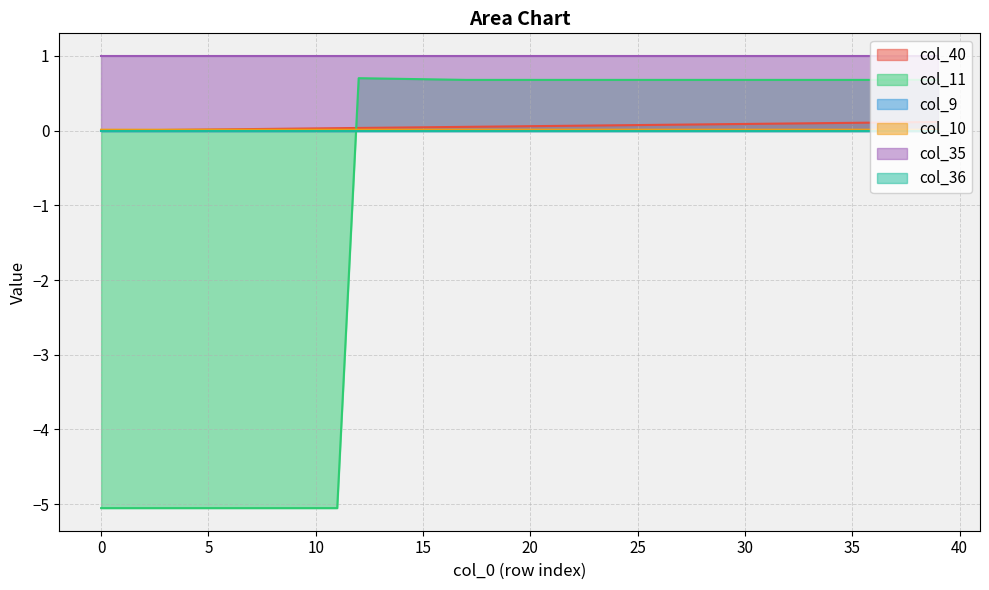

Does the chart have visible grid lines?

Yes